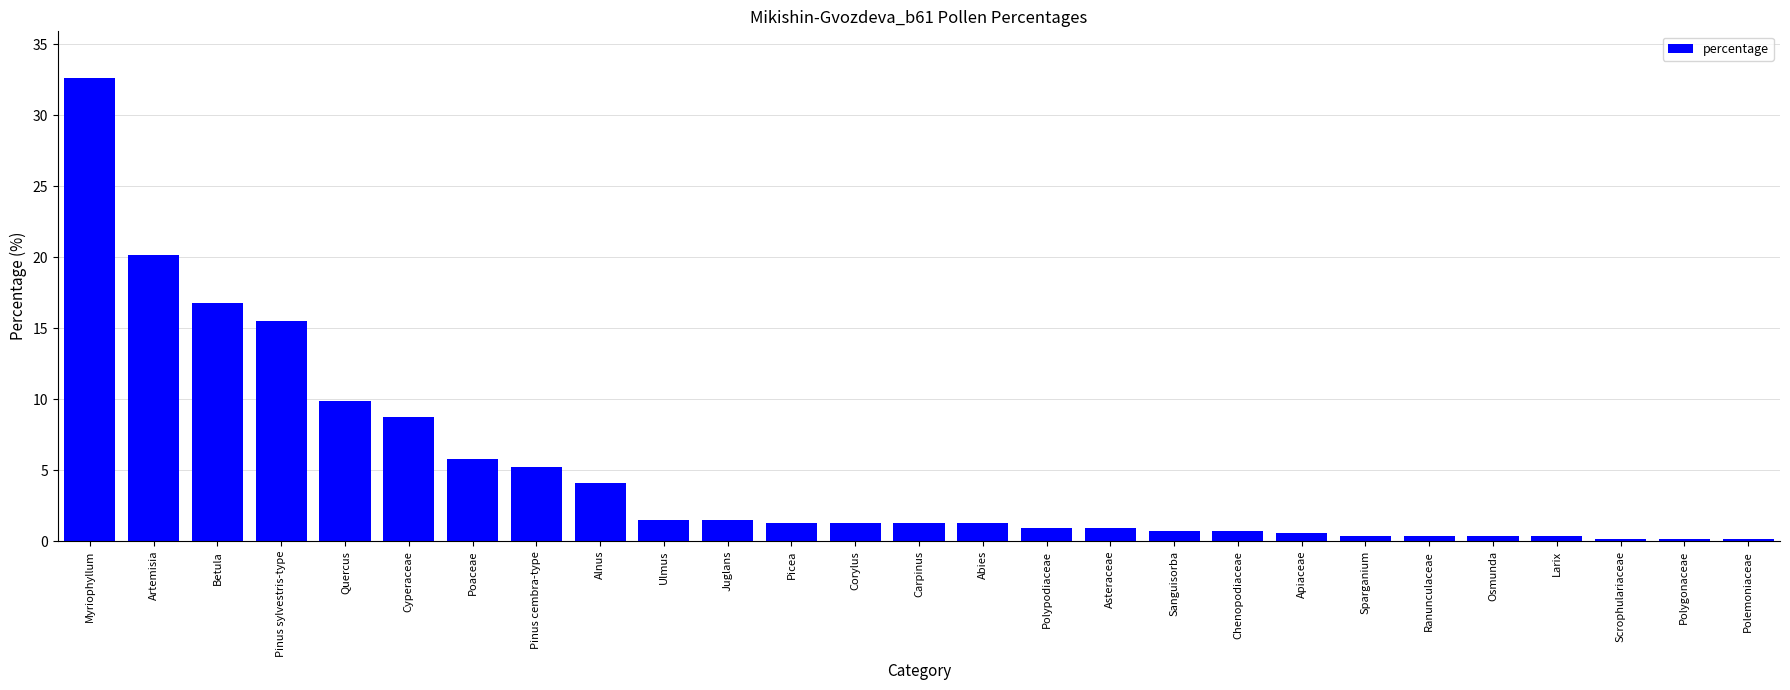

What is the label of the 22nd bar from the left?

Ranunculaceae